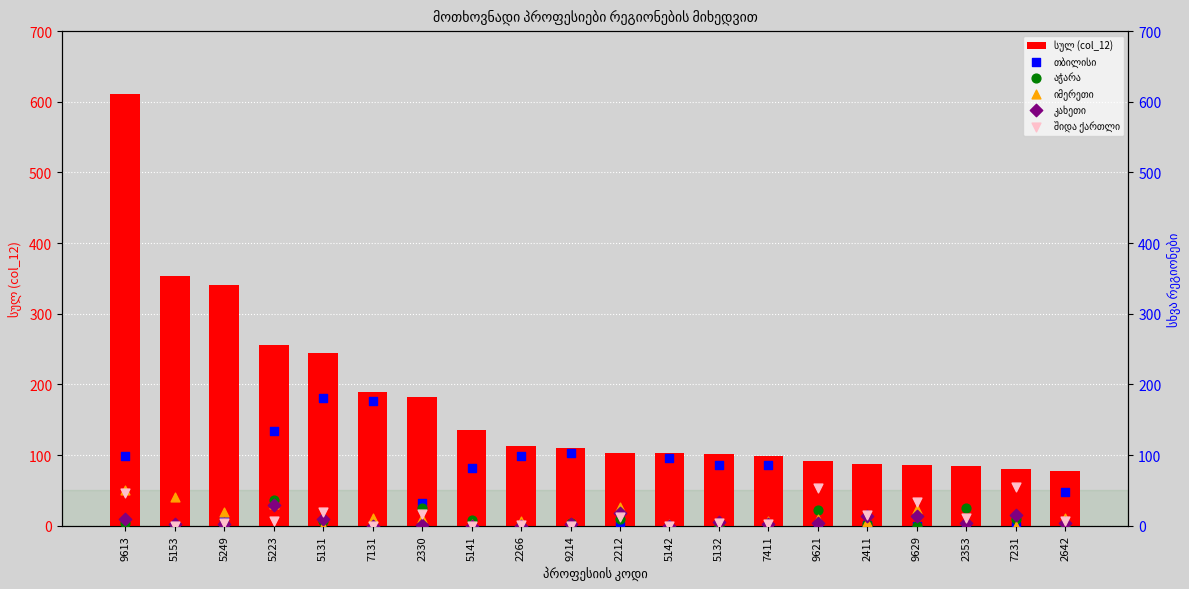

Is the value of თბილისი at 2330 greater than the value of კახეთი at 9621?

Yes